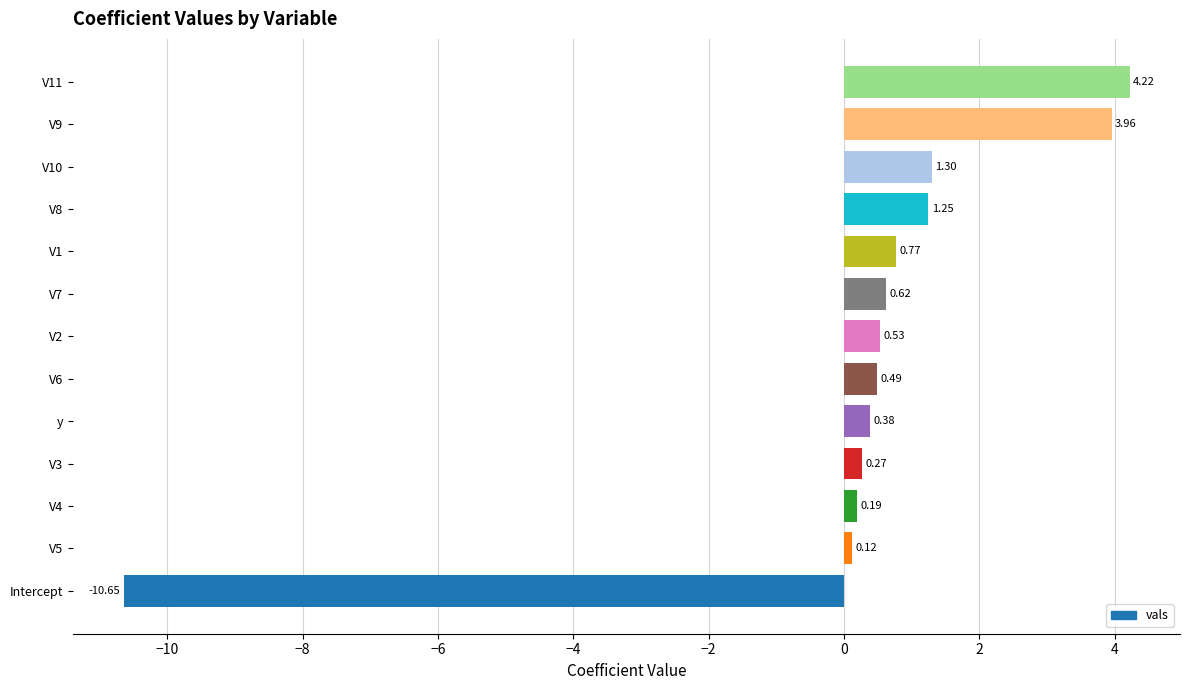

Between V11 and V8, which is larger?

V11